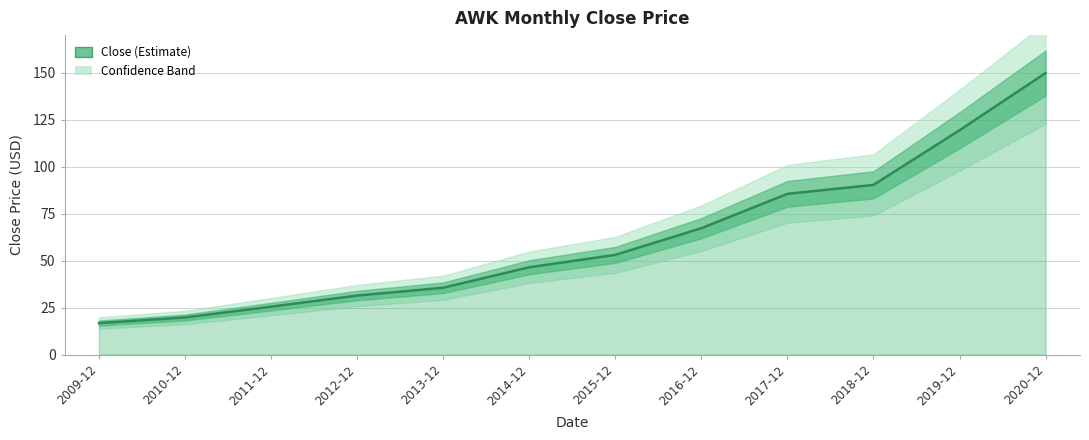

What is the difference between the second highest and minimum values?

102.6